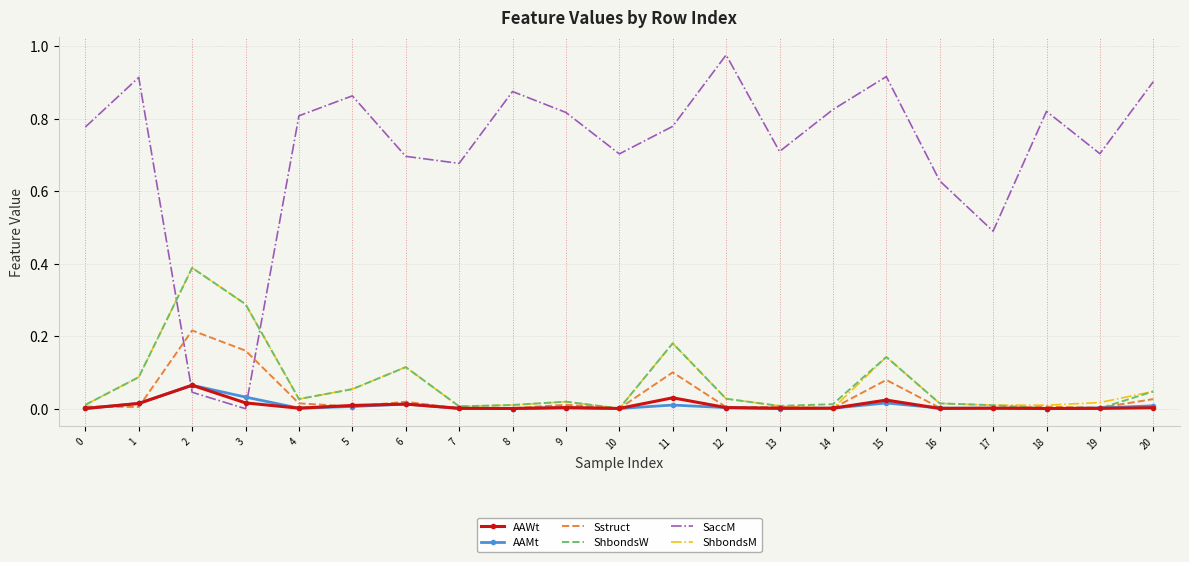

What are all the series names shown in the legend?

AAWt, AAMt, Sstruct, ShbondsW, SaccM, ShbondsM